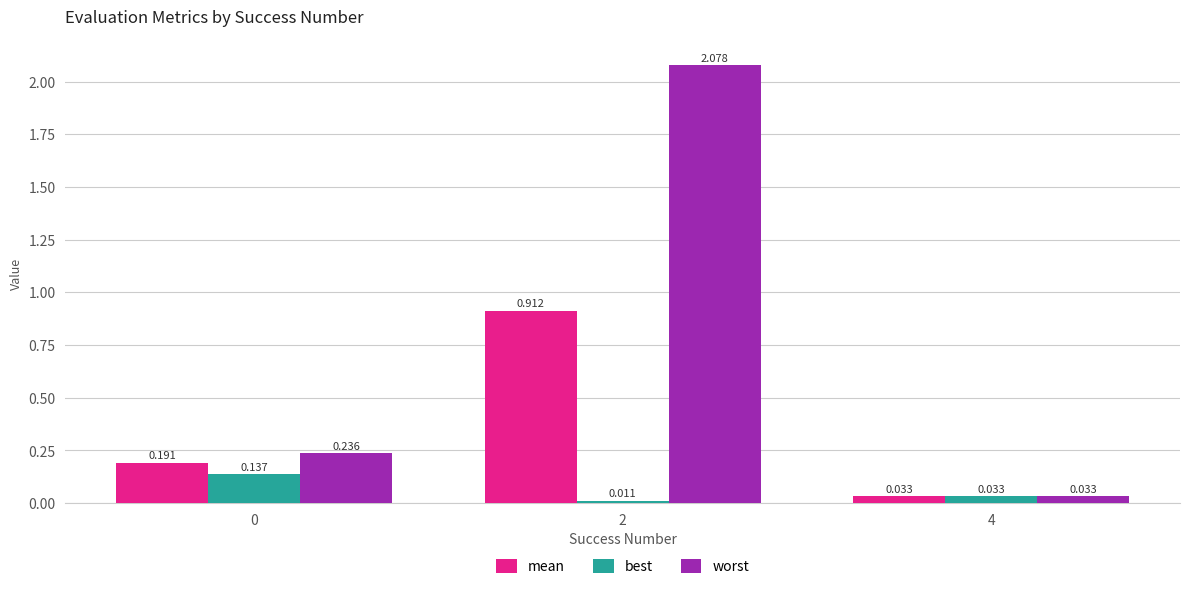

Between 2 and 4, which series saw the biggest shift?

worst